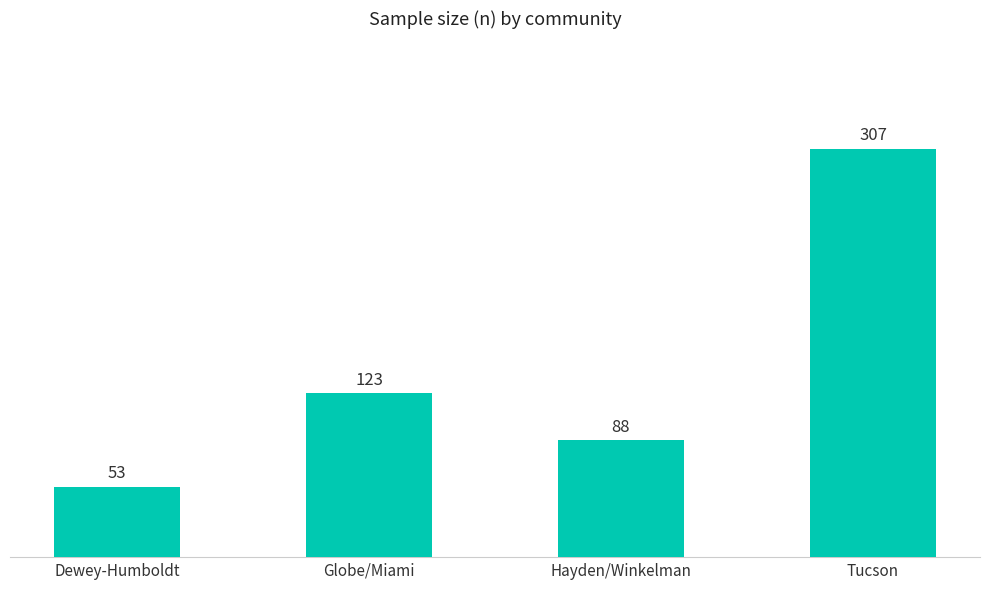

What is the value of the 2nd bar from the left?

123